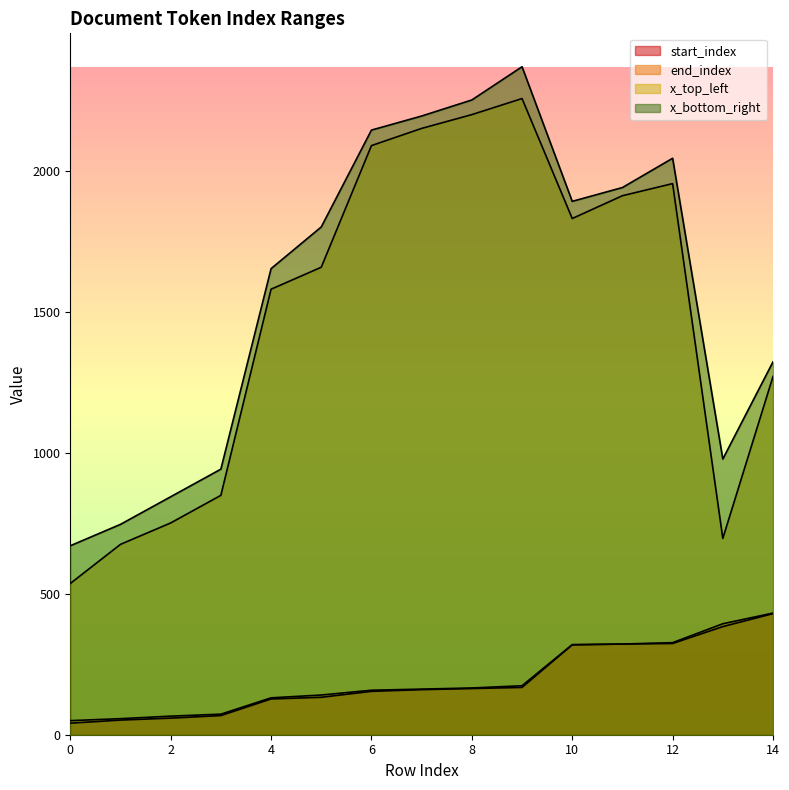

At how many categories does at least one series exceed 1393?

9